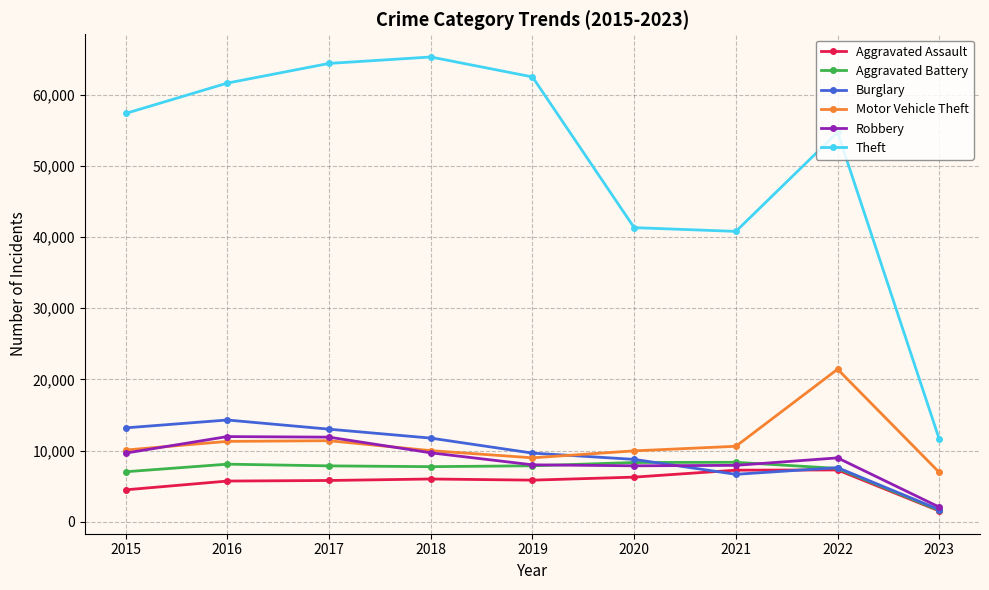

What is the maximum value shown in the chart?

65285